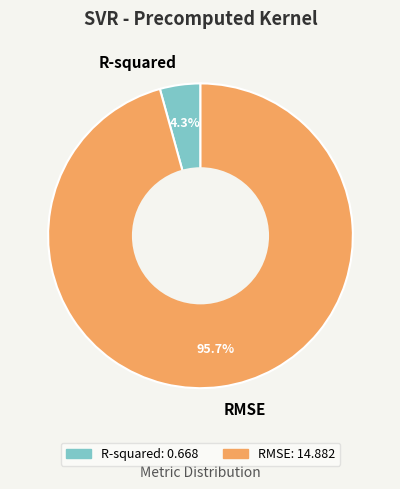

The RMSE slice represents 82% of the pie. True or false?

False